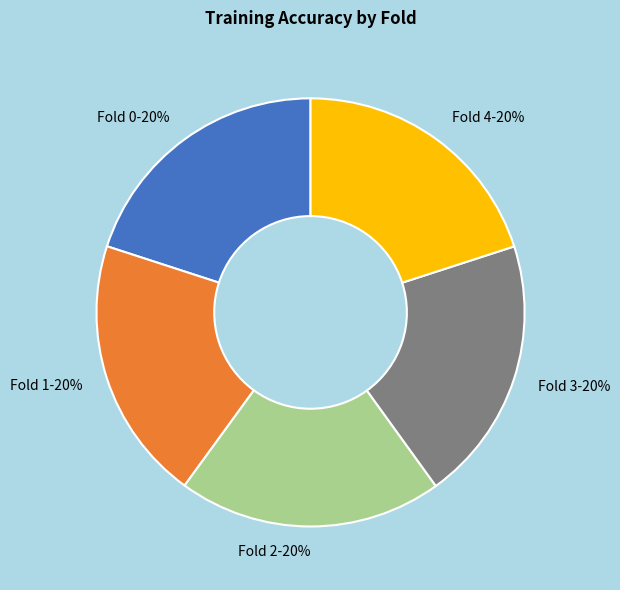

How many segments does this pie chart have?

5